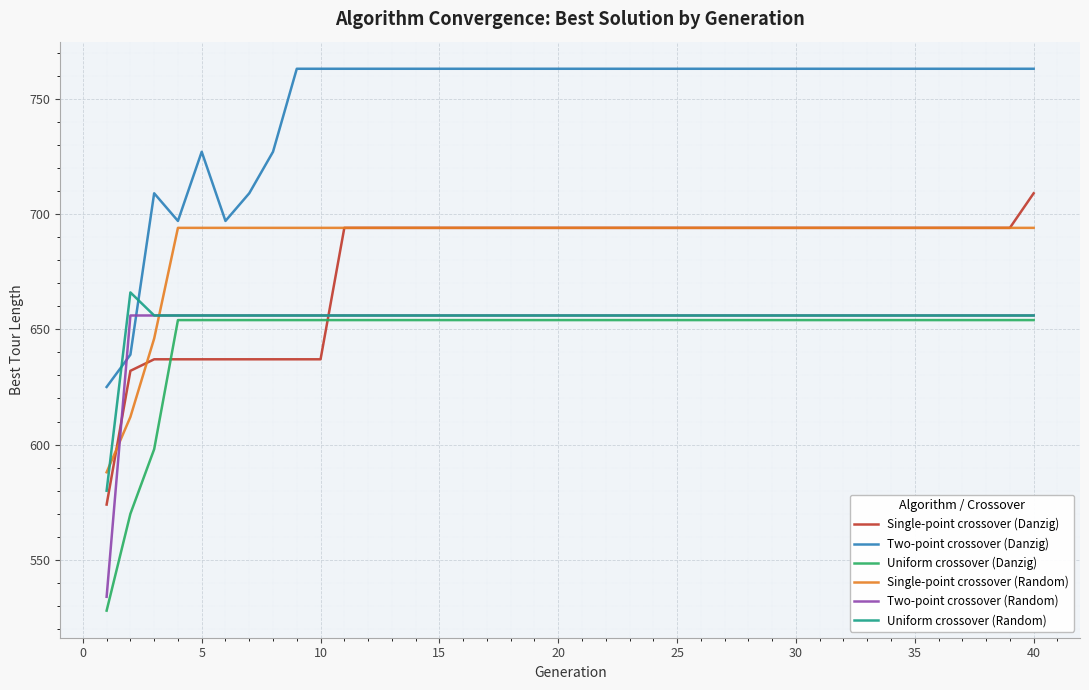

Which series has the largest total across all categories?

Two-point crossover (Danzig)